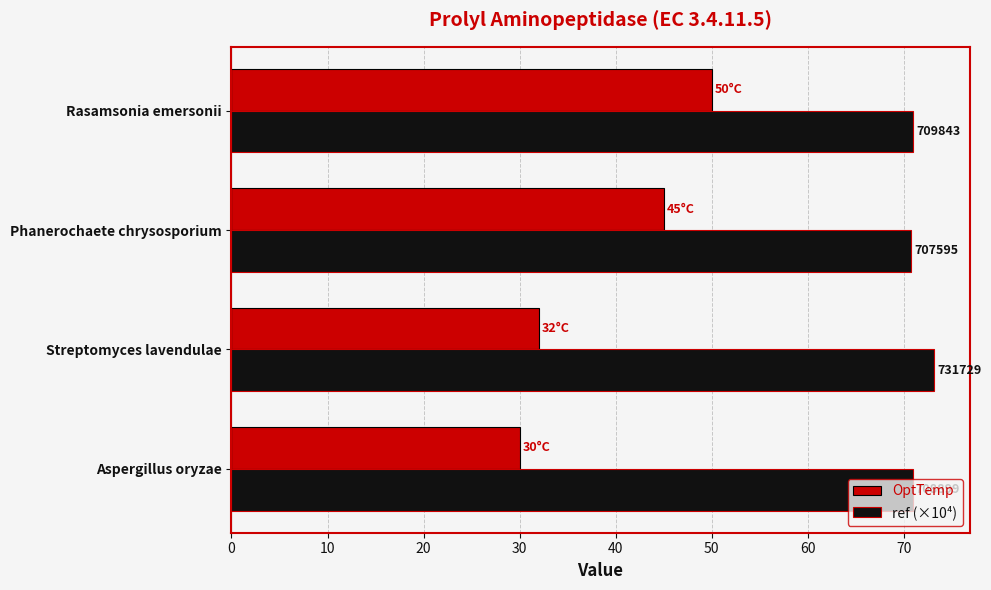

What is the average value of the ref (×10⁴) series?

71.5